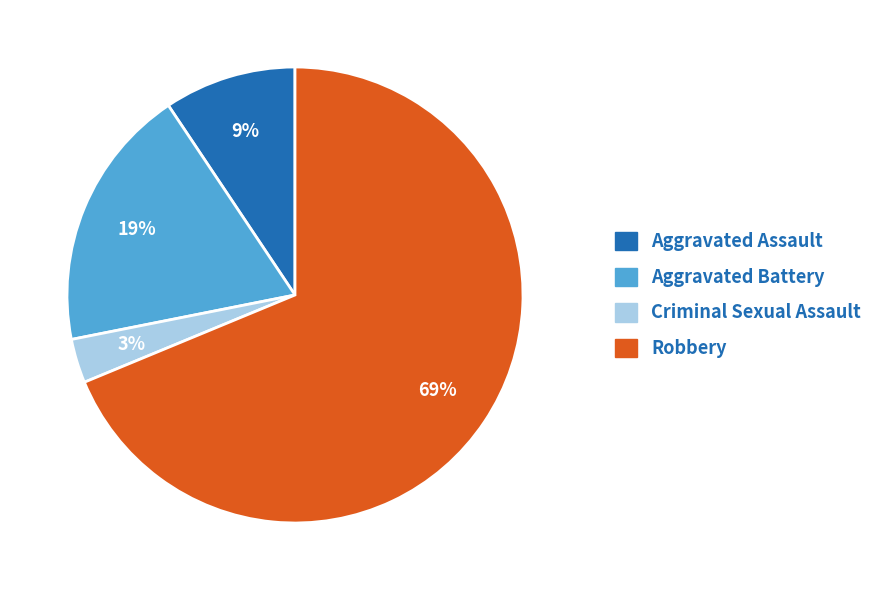

Does any single category account for the majority?

Yes